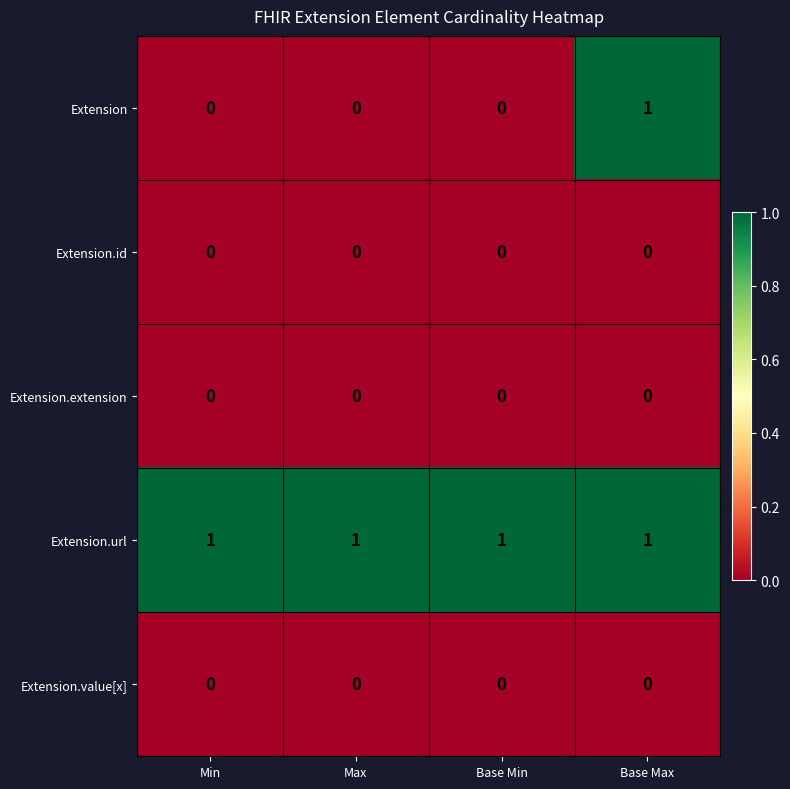

What is the spread (max minus min) of values at Max?

1